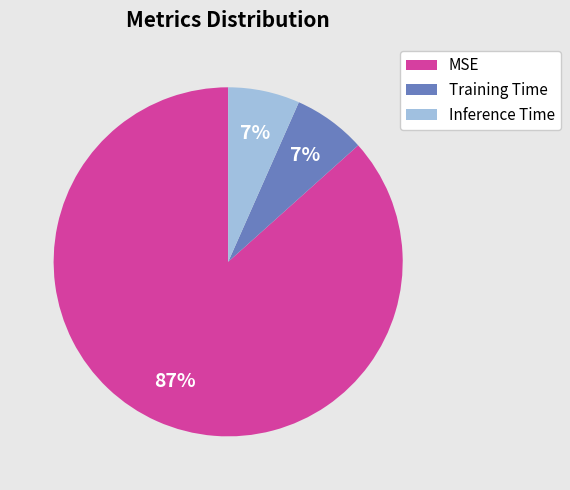

Does Training Time account for over 50% of the chart?

No